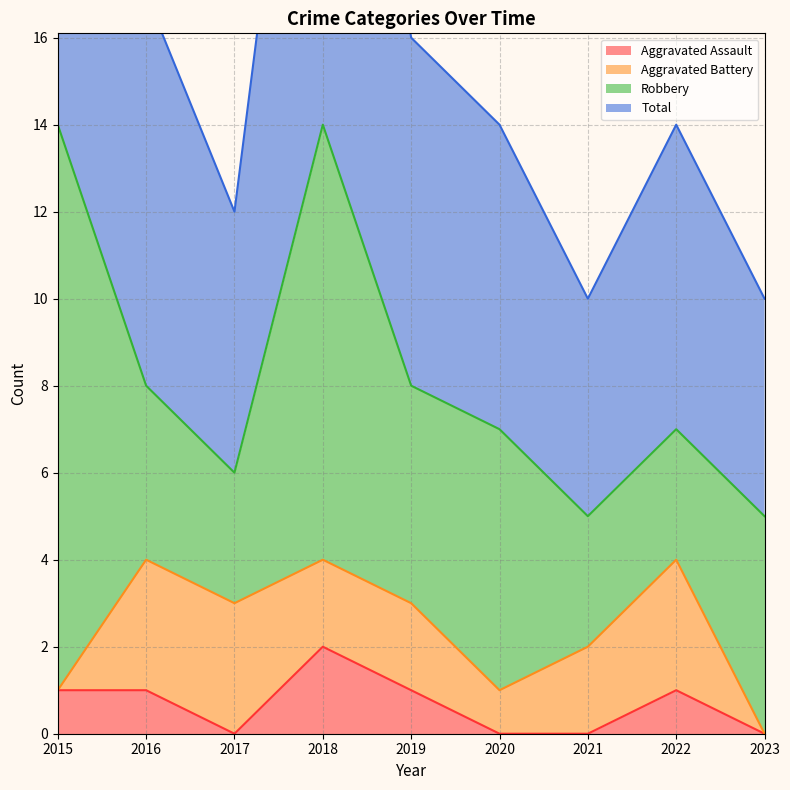

The Aggravated Assault series shows 3 at 2018. True or false?

False